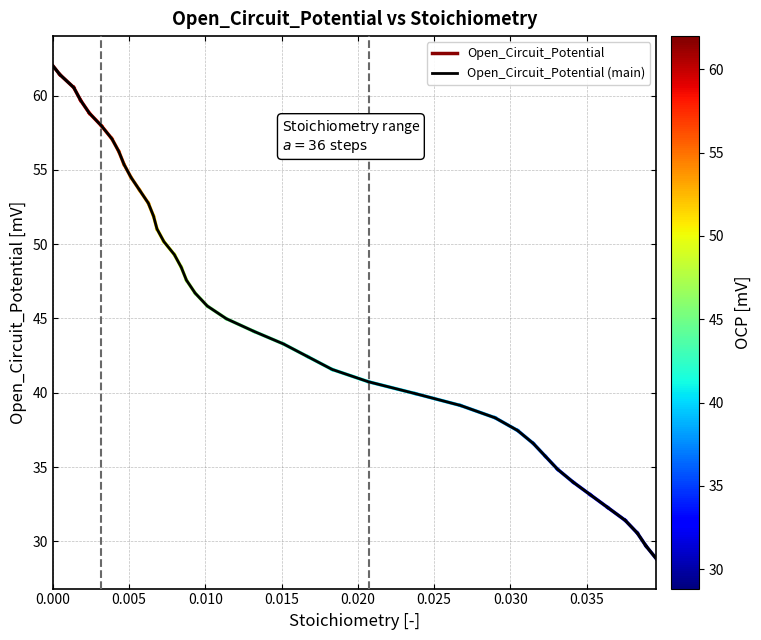

What is the maximum value for Open_Circuit_Potential (main)?

62.0